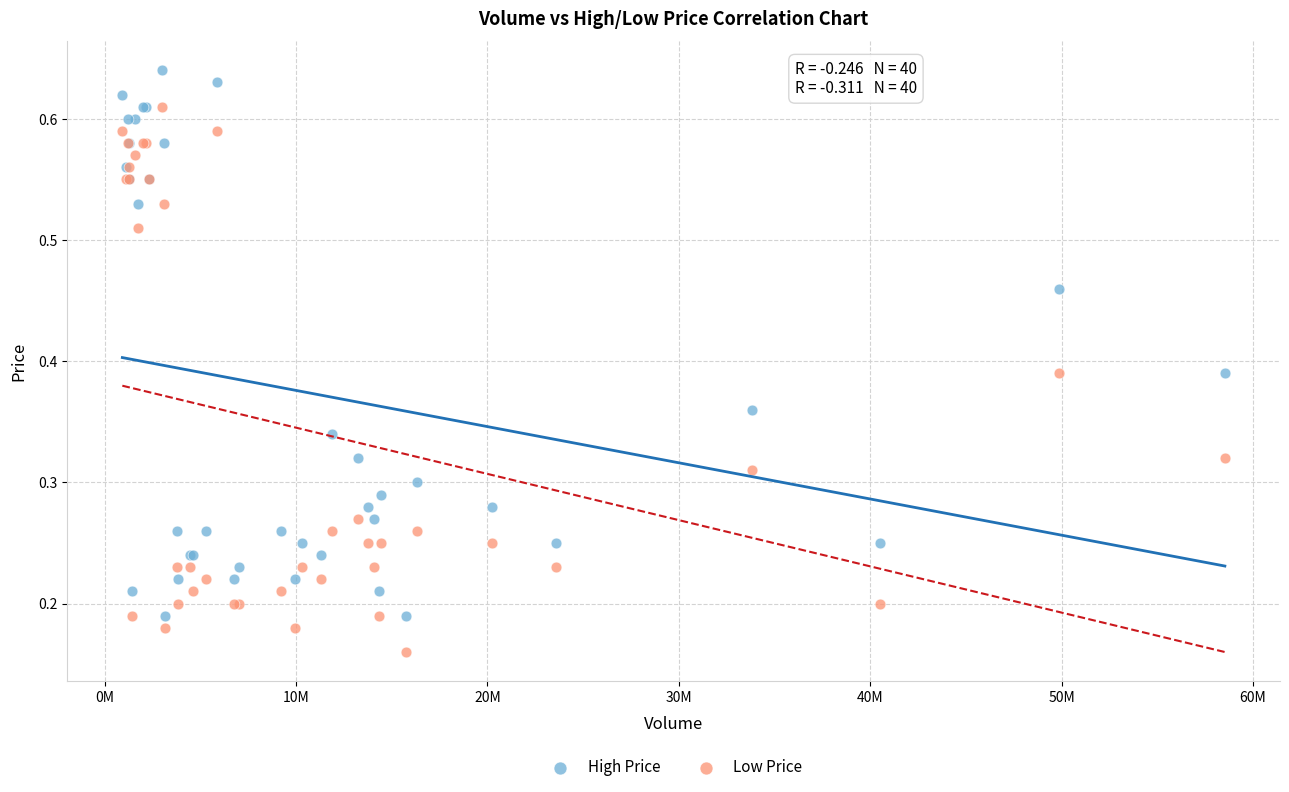

Which series contains the lowest Y value?

Low Price